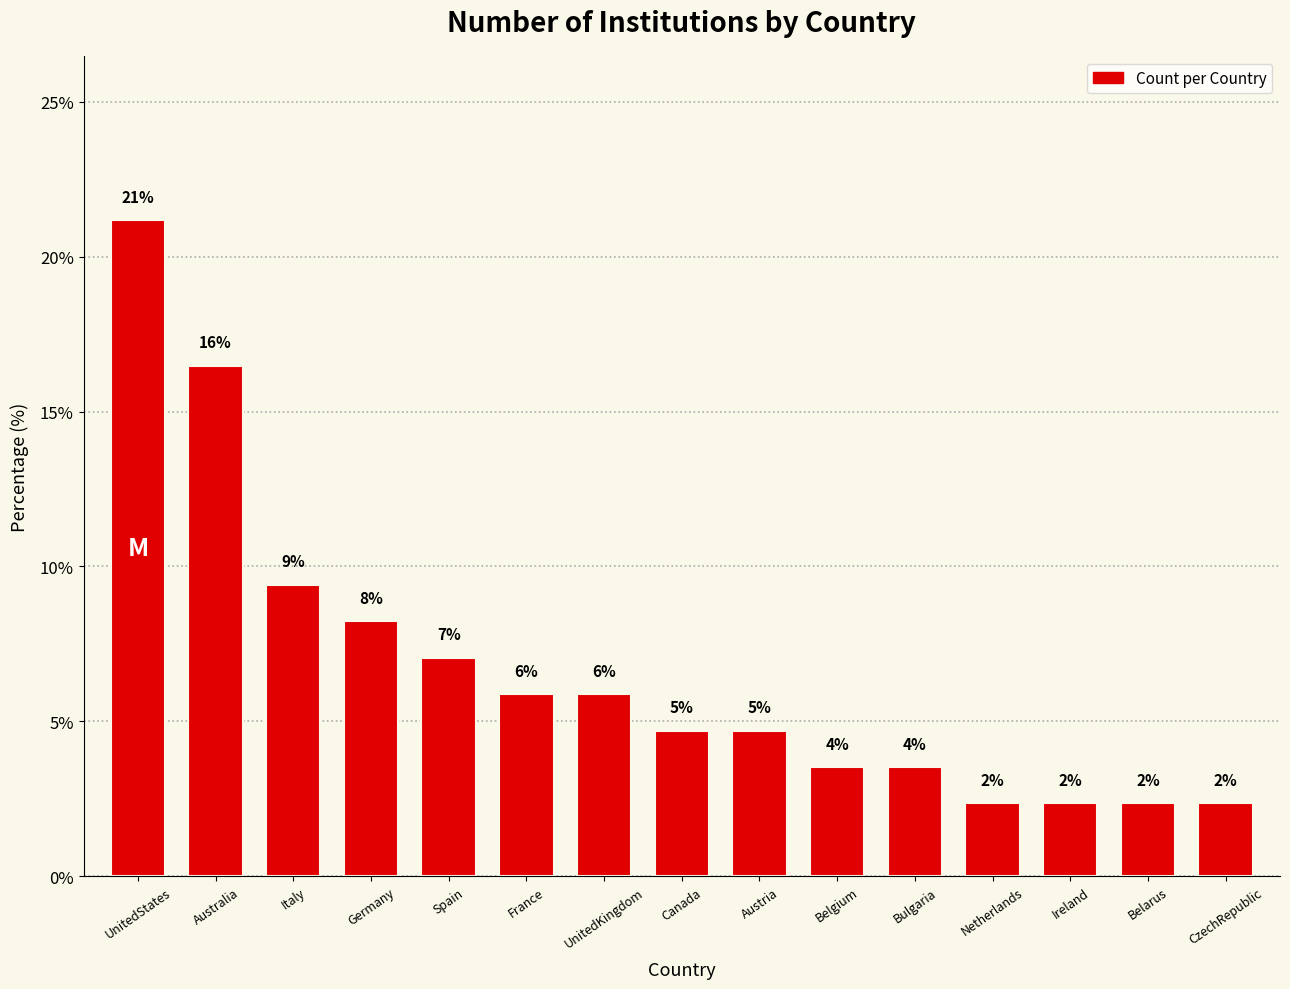

Is it true that the value at Spain is 7.1?

True